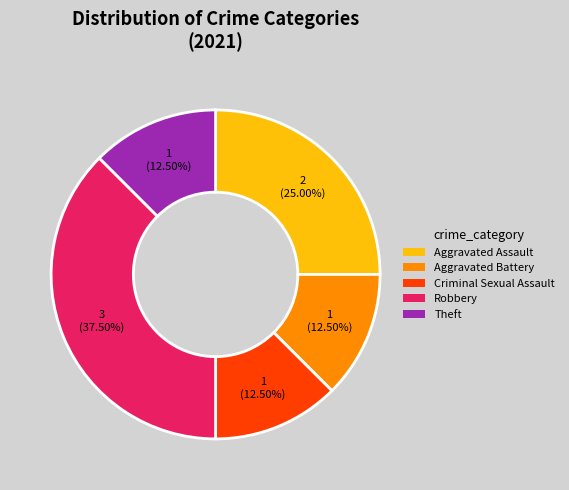

How many segments does this pie chart have?

5